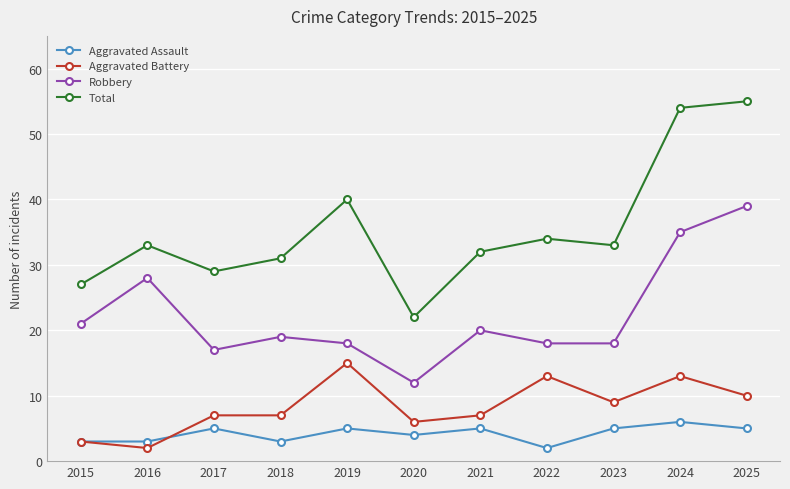

What are all the series names shown in the legend?

Aggravated Assault, Aggravated Battery, Robbery, Total